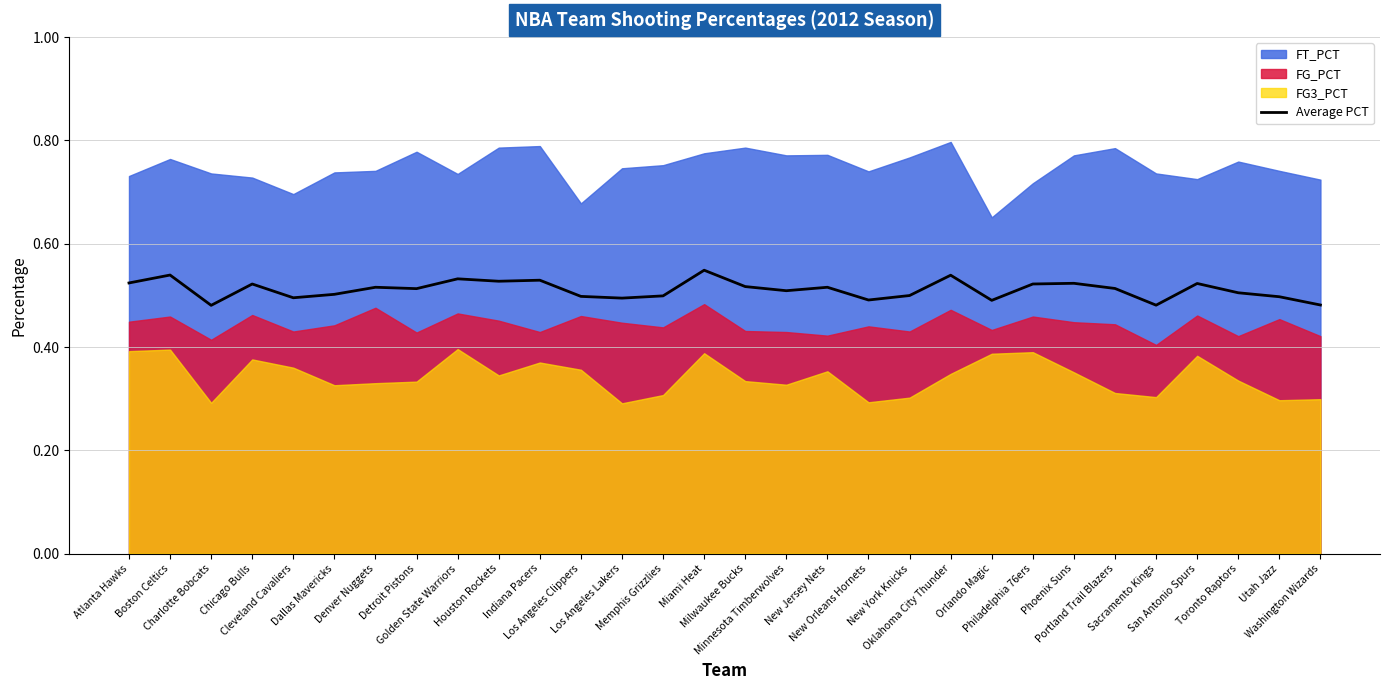

List the labels in order of value, largest first.

Miami Heat, Boston Celtics, Oklahoma City Thunder, Golden State Warriors, Indiana Pacers, Houston Rockets, Atlanta Hawks, Phoenix Suns, San Antonio Spurs, Chicago Bulls, Philadelphia 76ers, Milwaukee Bucks, Denver Nuggets, New Jersey Nets, Portland Trail Blazers, Detroit Pistons, Minnesota Timberwolves, Toronto Raptors, Dallas Mavericks, New York Knicks, Memphis Grizzlies, Los Angeles Clippers, Utah Jazz, Cleveland Cavaliers, Los Angeles Lakers, New Orleans Hornets, Orlando Magic, Washington Wizards, Sacramento Kings, Charlotte Bobcats